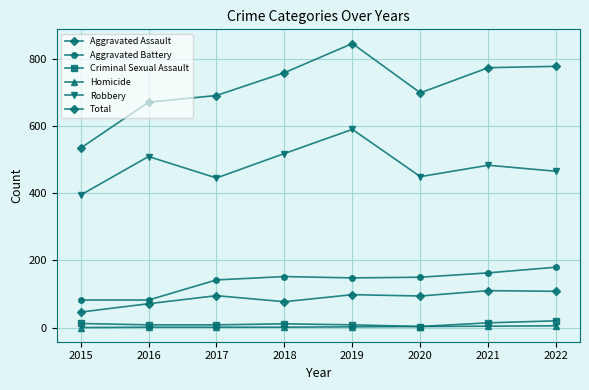

How many distinct data groups are displayed?

6